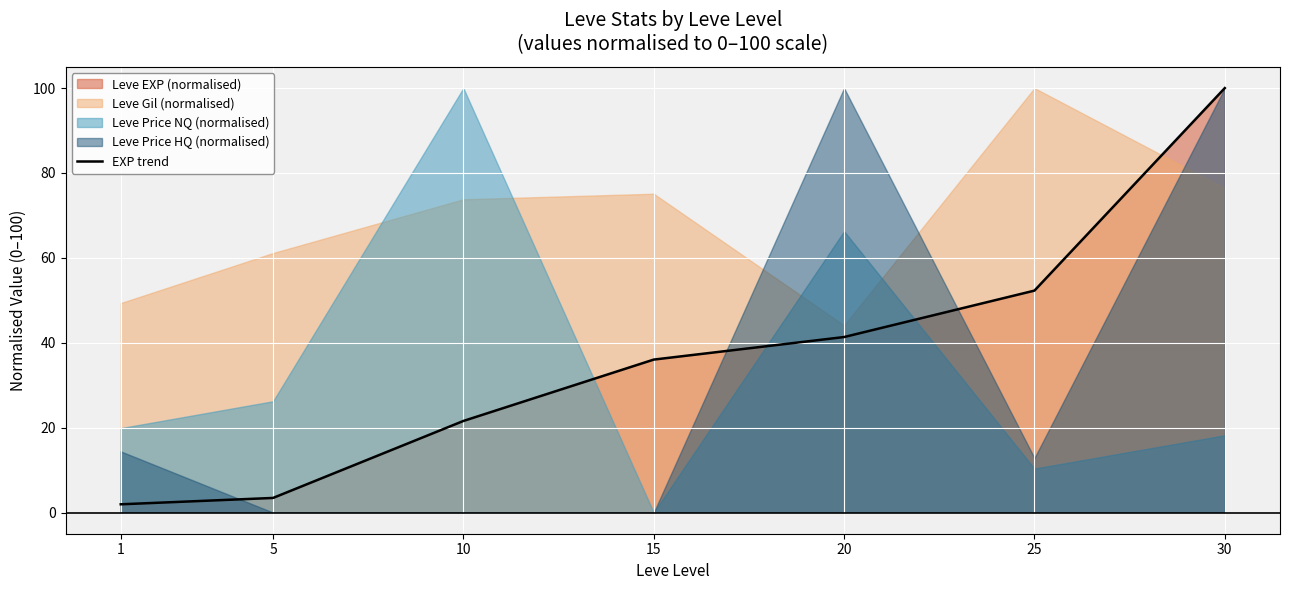

What is the value of the 3rd point from the left?

21.6